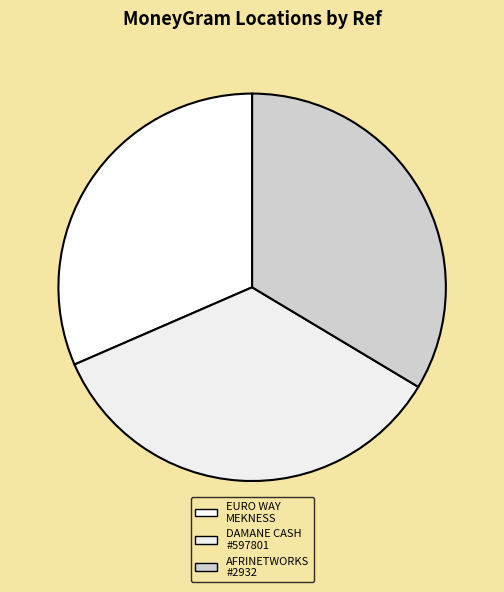

Which slice is the smallest?

EURO WAY - MEKNESS